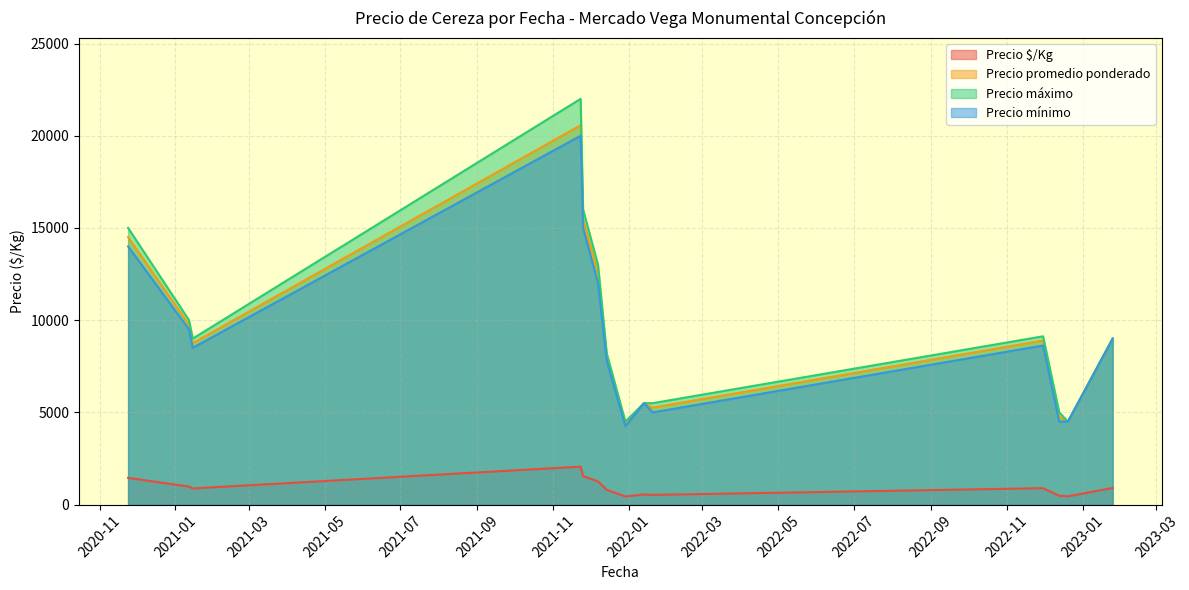

What is the sum of all Precio $/Kg values?

13184.6